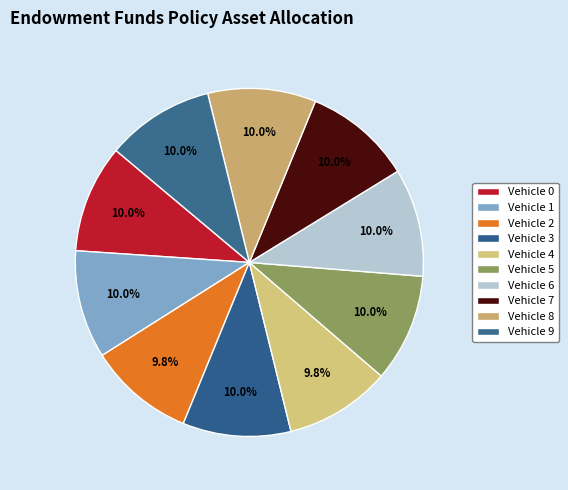

What is the ratio of the value at Vehicle 6 to the value at Vehicle 3?

1.0